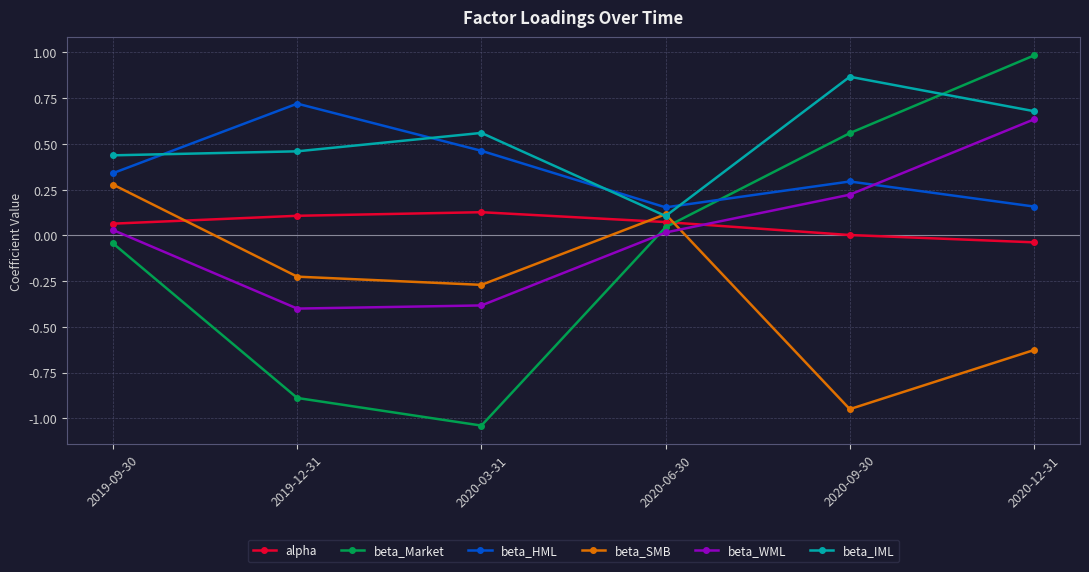

What is the minimum value for beta_WML?

-0.4